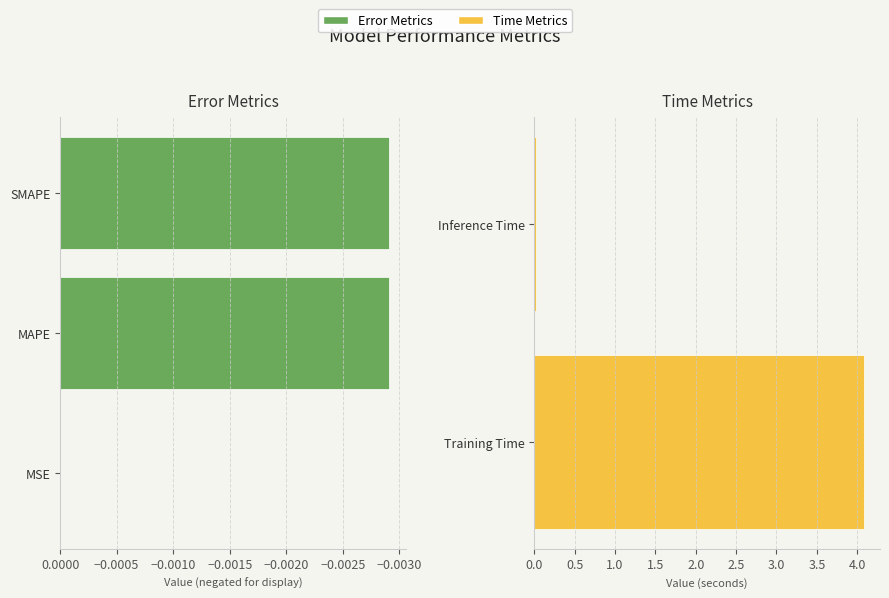

The value at MAPE is 0.0. True or false?

False